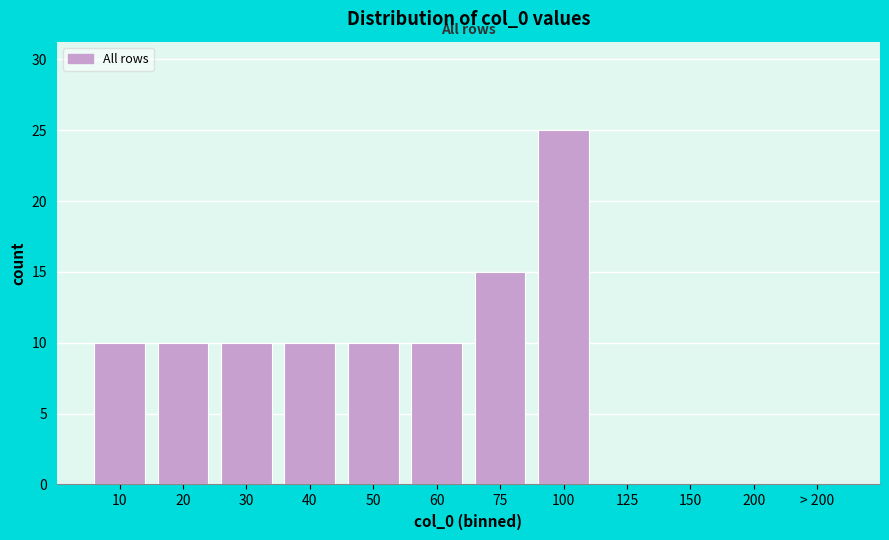

Reading right to left, extract all data points from this chart.

> 200=0	200=0	150=0	125=0	100=25	75=15	60=10	50=10	40=10	30=10	20=10	10=10